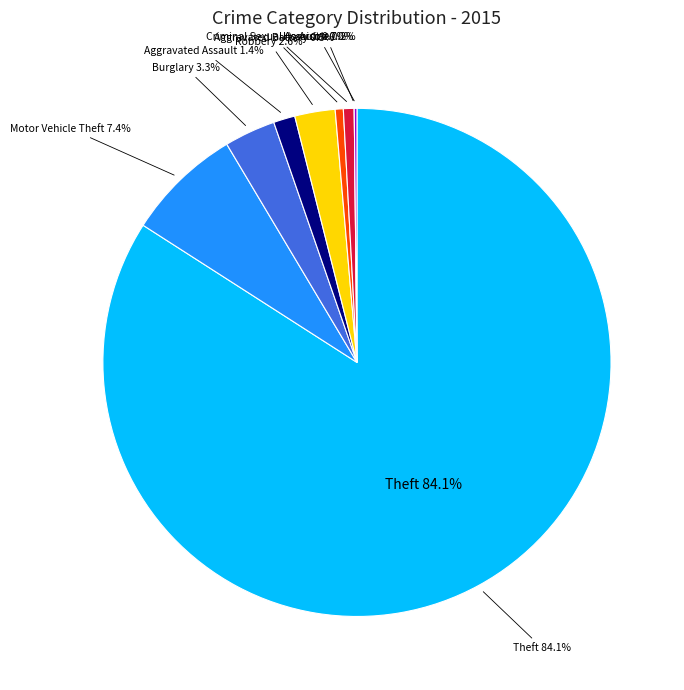

Is it true that Homicide is 0% of the pie?

True